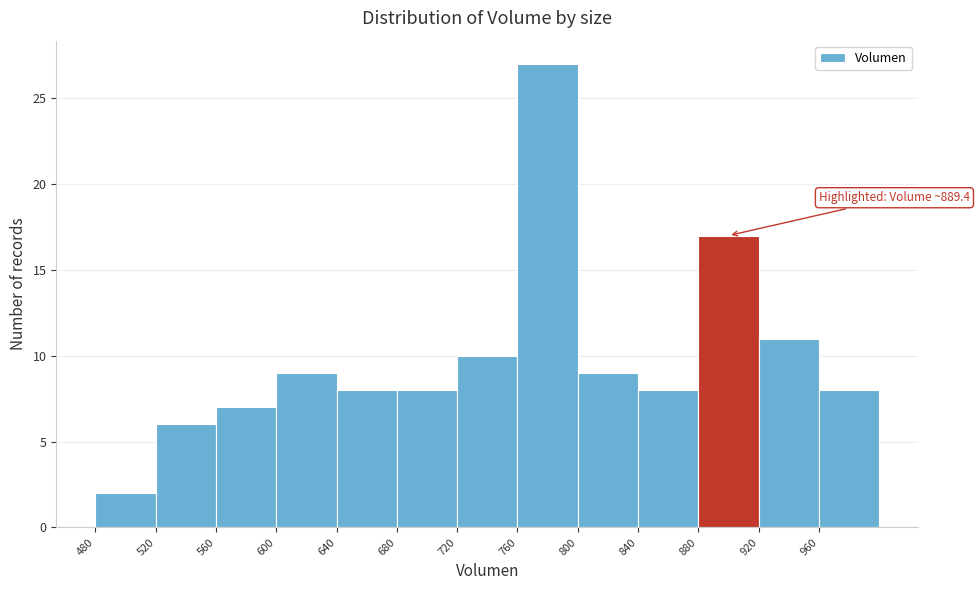

Which range on the x-axis has the tallest bar?

760 to 800